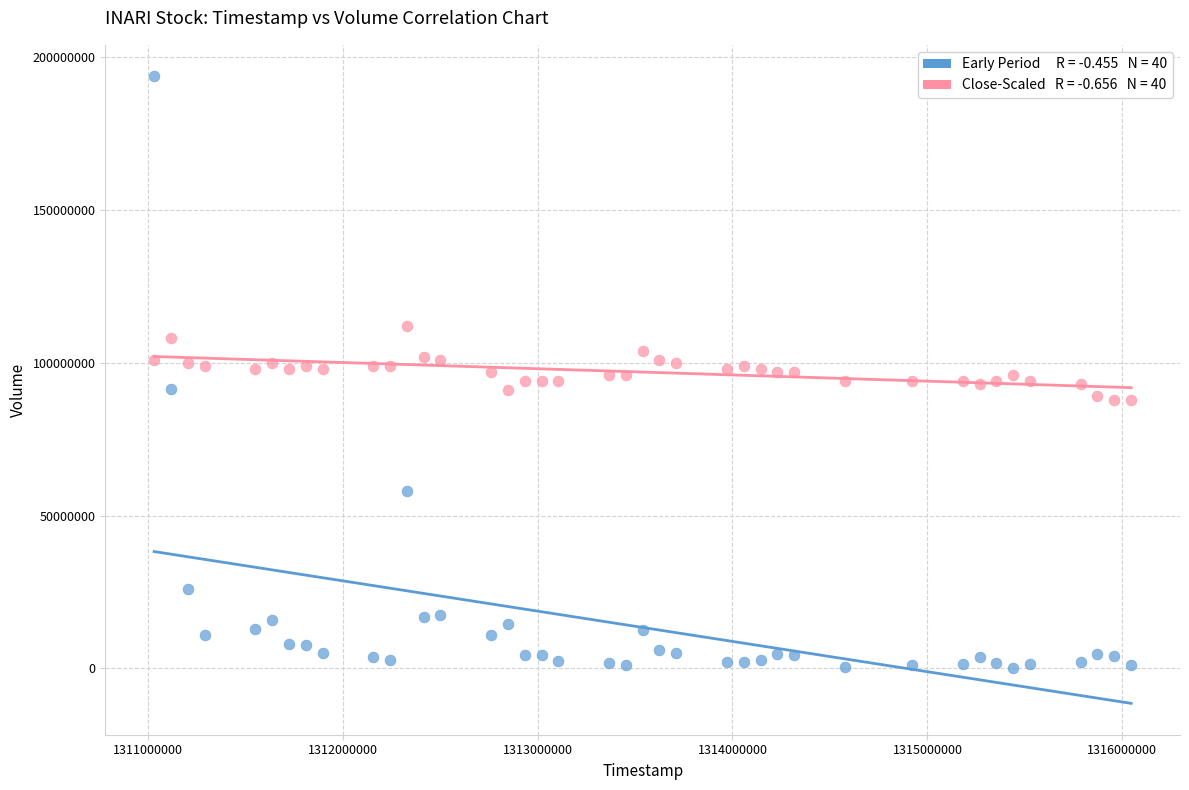

Across all data points, what is the range of Y values (max minus min)?

193740811